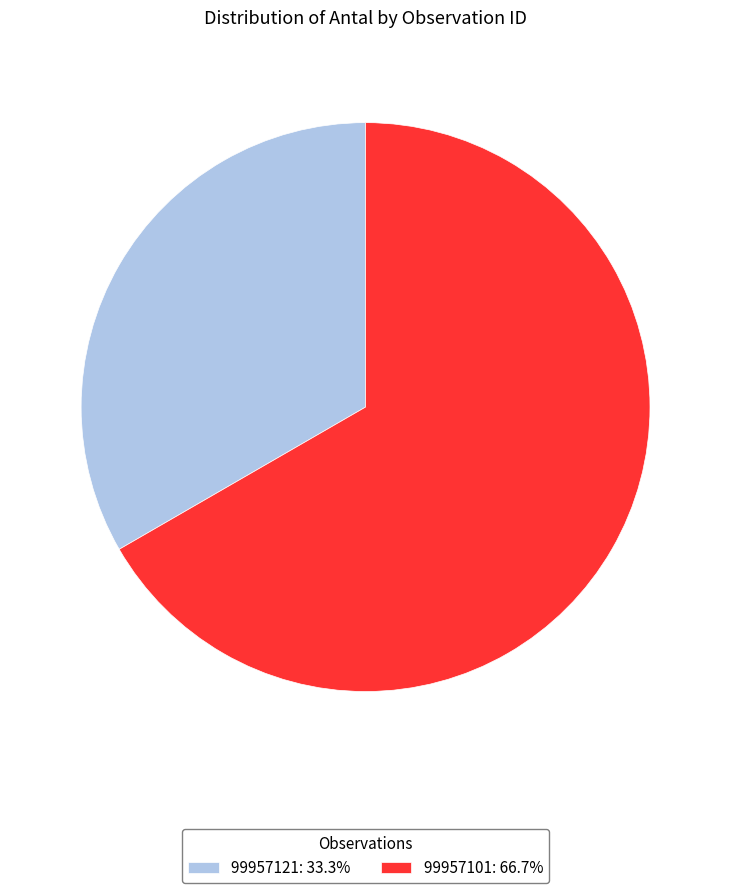

Does 99957121 represent more than half of the total?

No